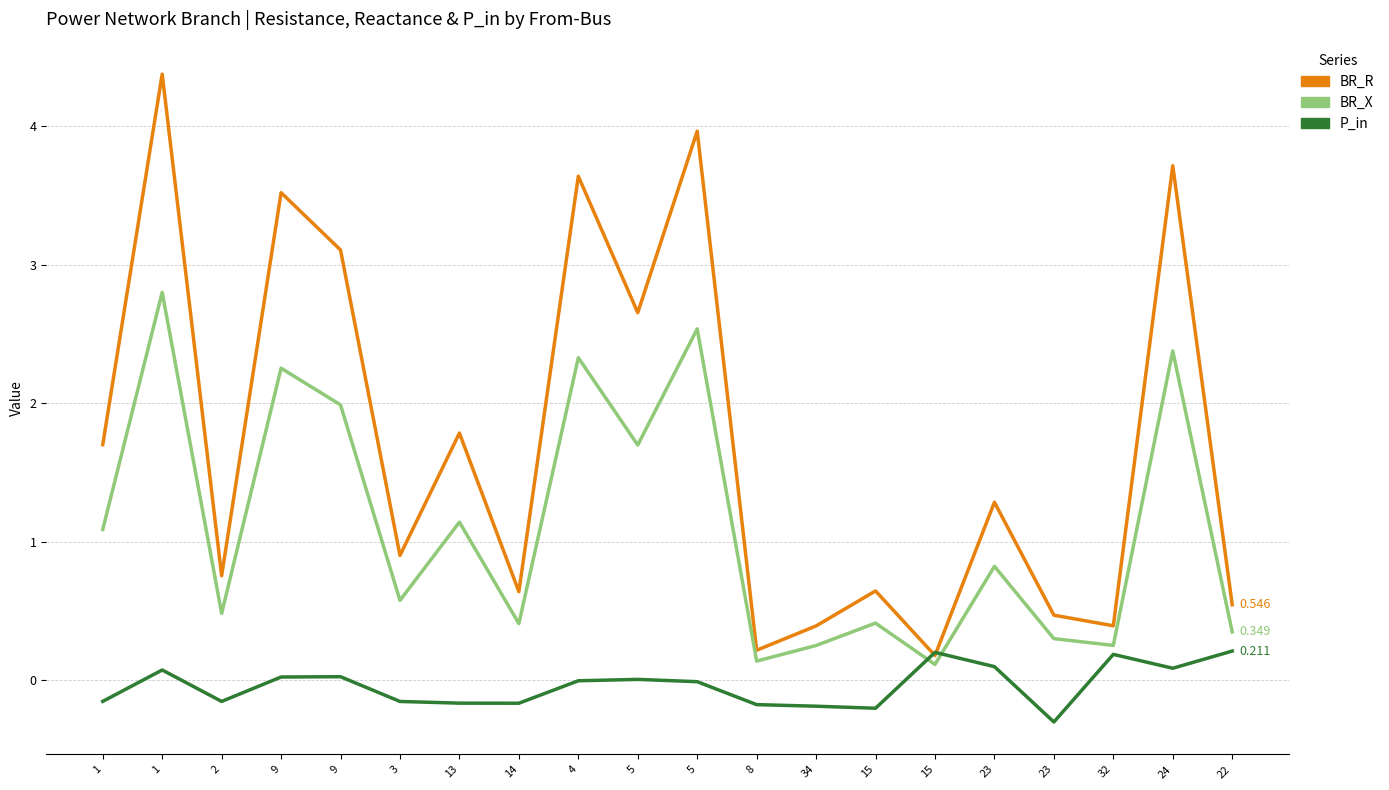

What is the difference between the second highest and second lowest values in the BR_X series?

2.4